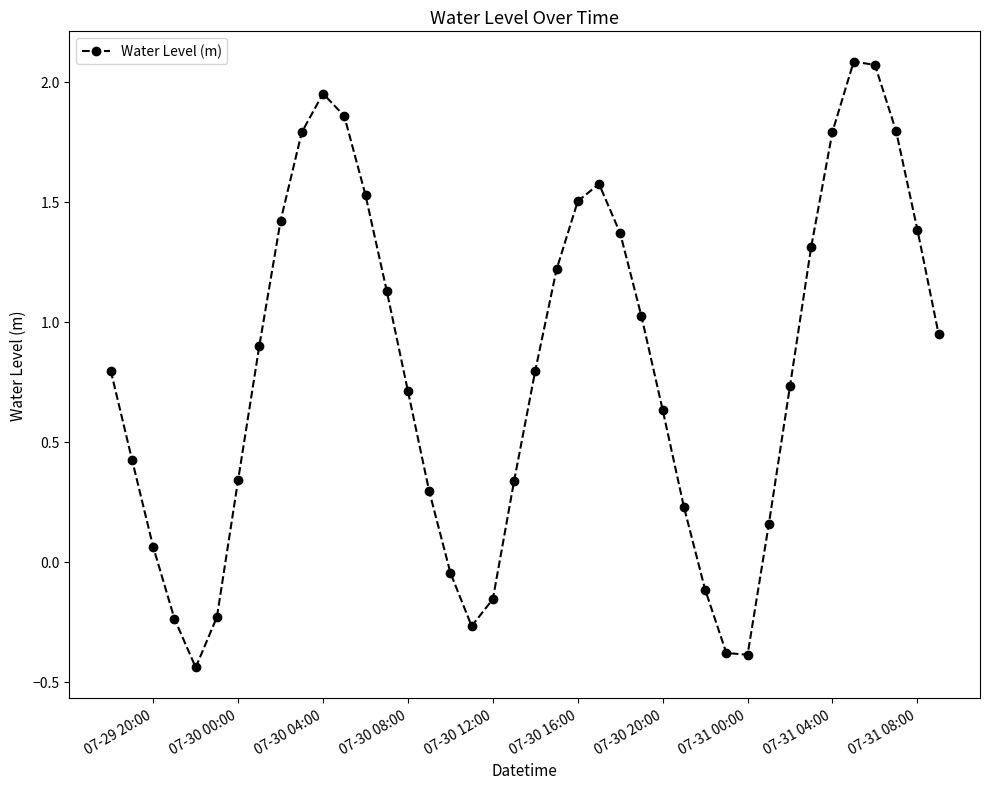

How many points are lower than both their immediate neighbors (excluding endpoints)?

3